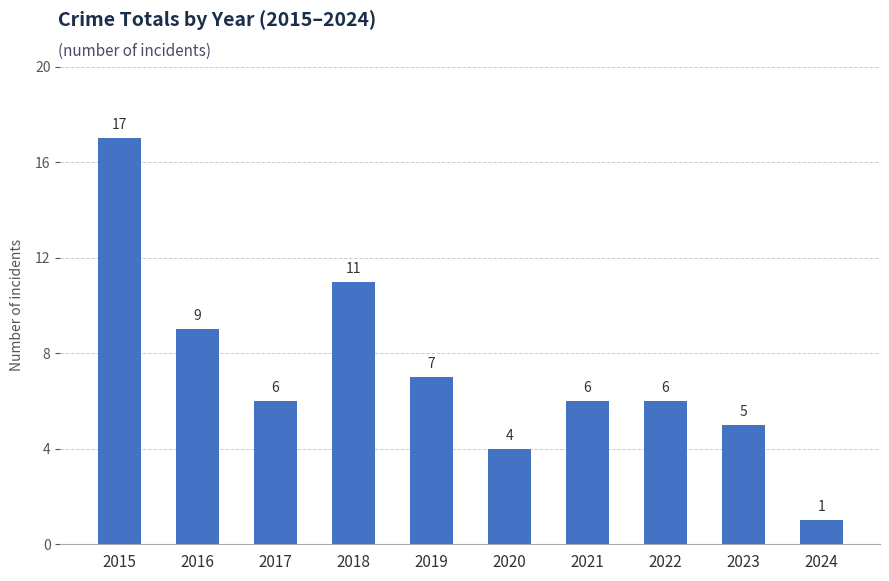

Does the chart contain any negative values?

No